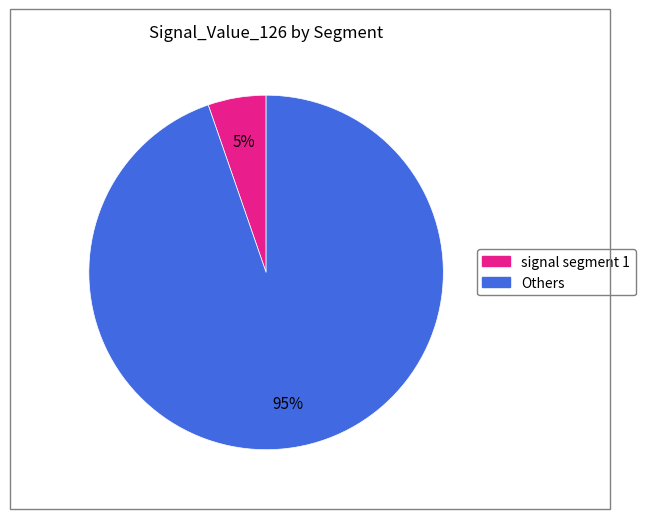

Count the number of slices in the pie.

2